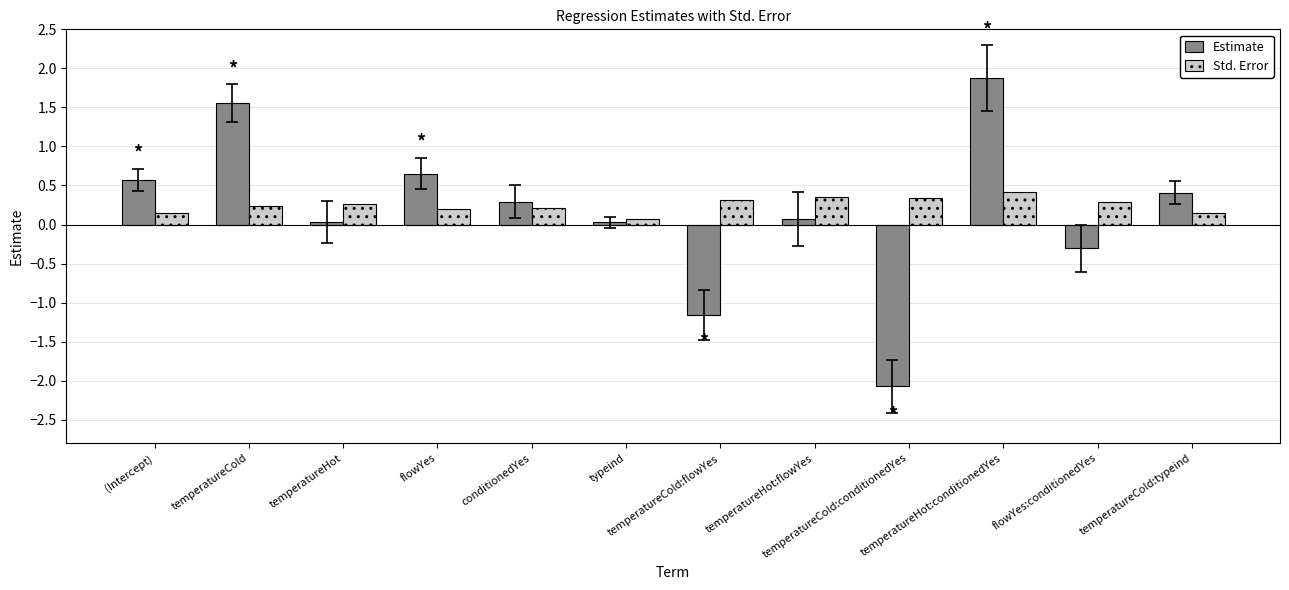

Which category has the highest value in the Estimate series?

temperatureHot:conditionedYes